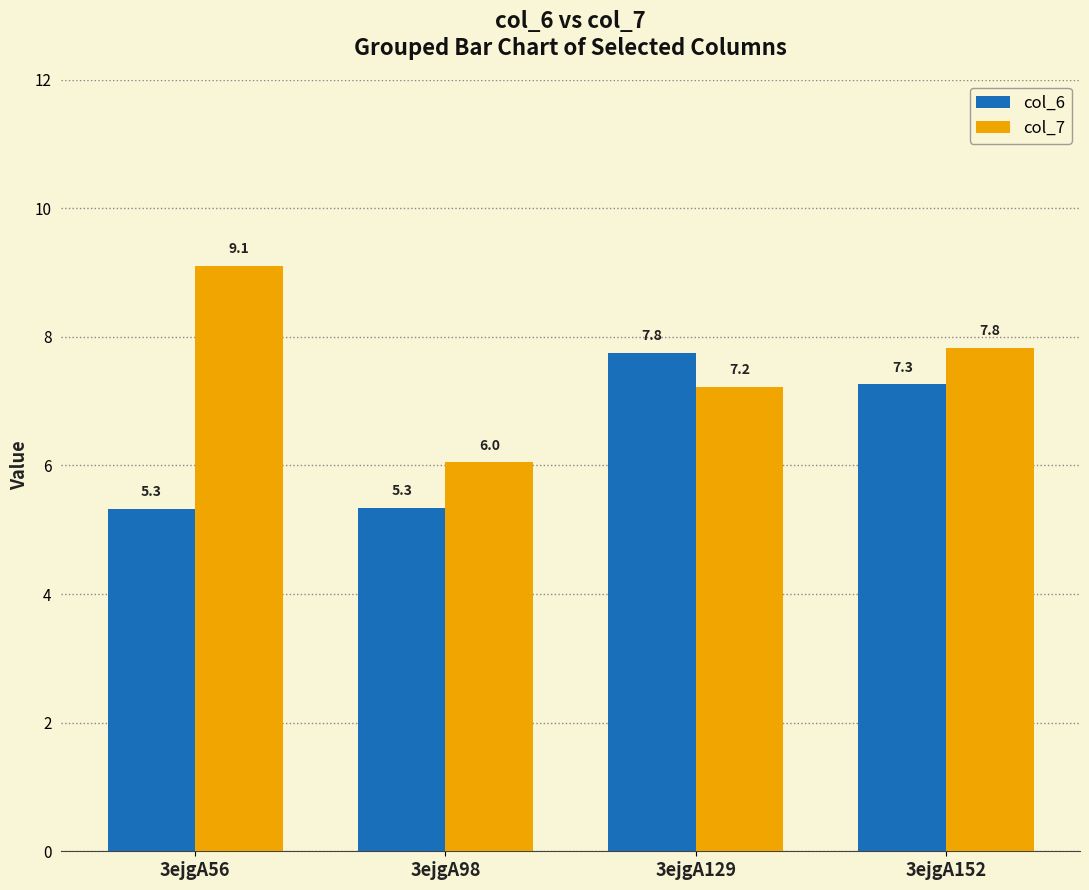

At how many categories does at least one series exceed 5?

4